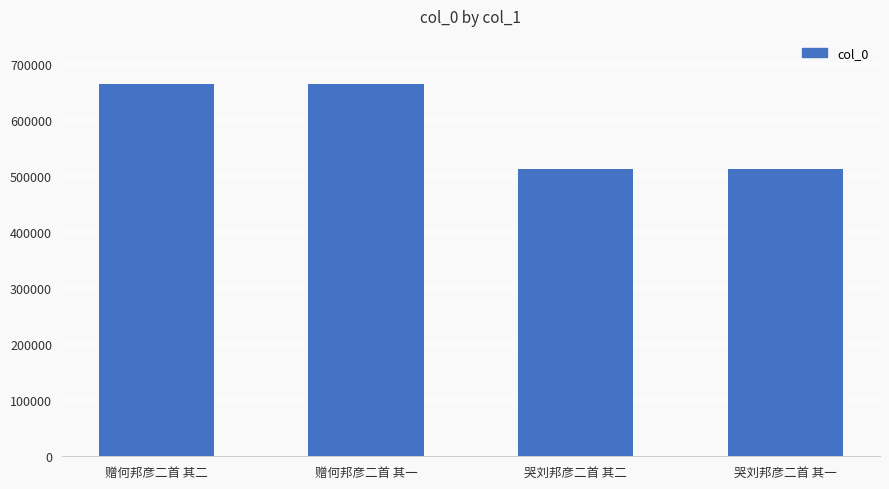

What is the maximum value shown in the chart?

663316